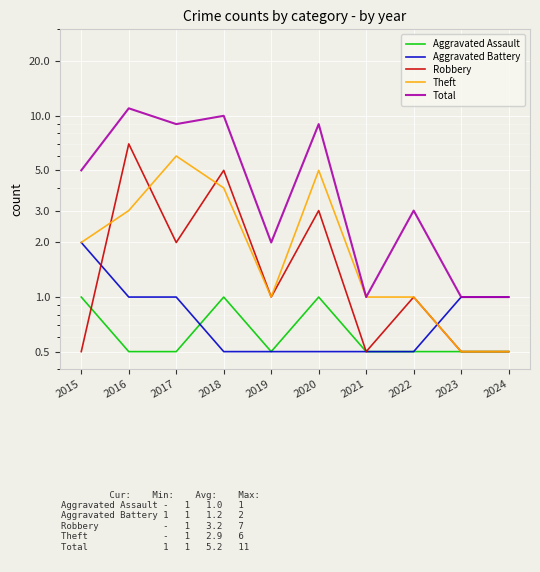

How many values in the Theft series are below 2?

5